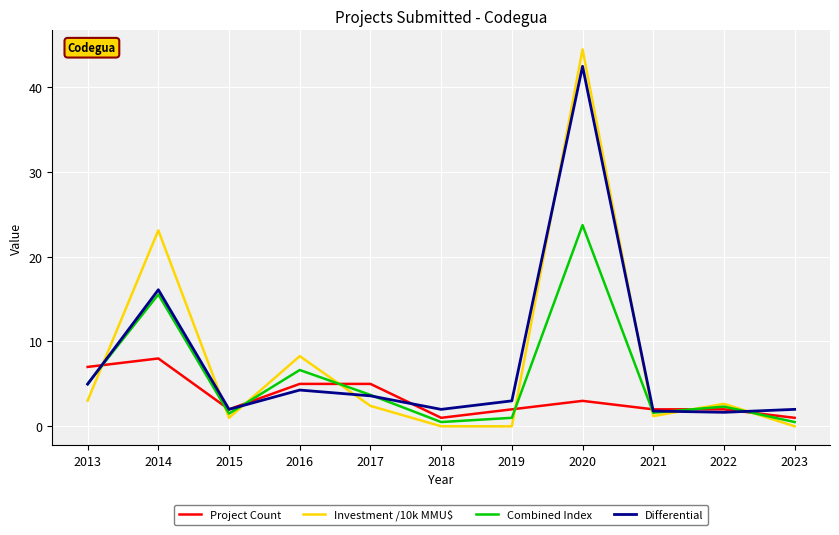

At how many categories does at least one series exceed 42?

1